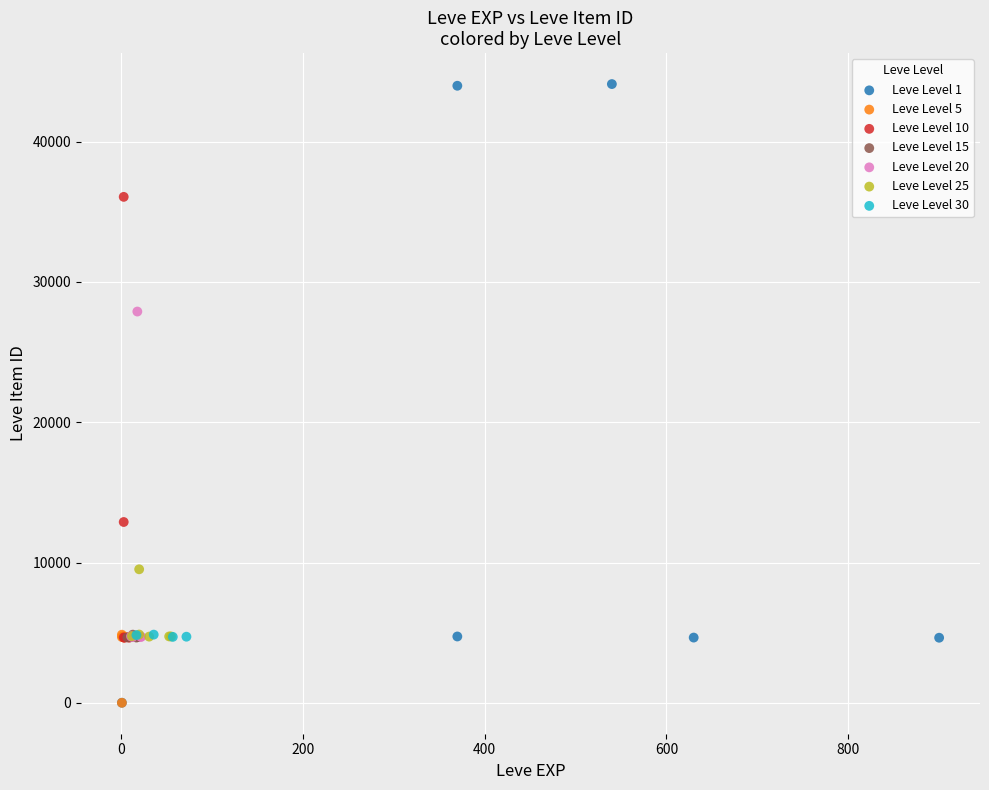

Which series contains the highest Y value?

Leve Level 1